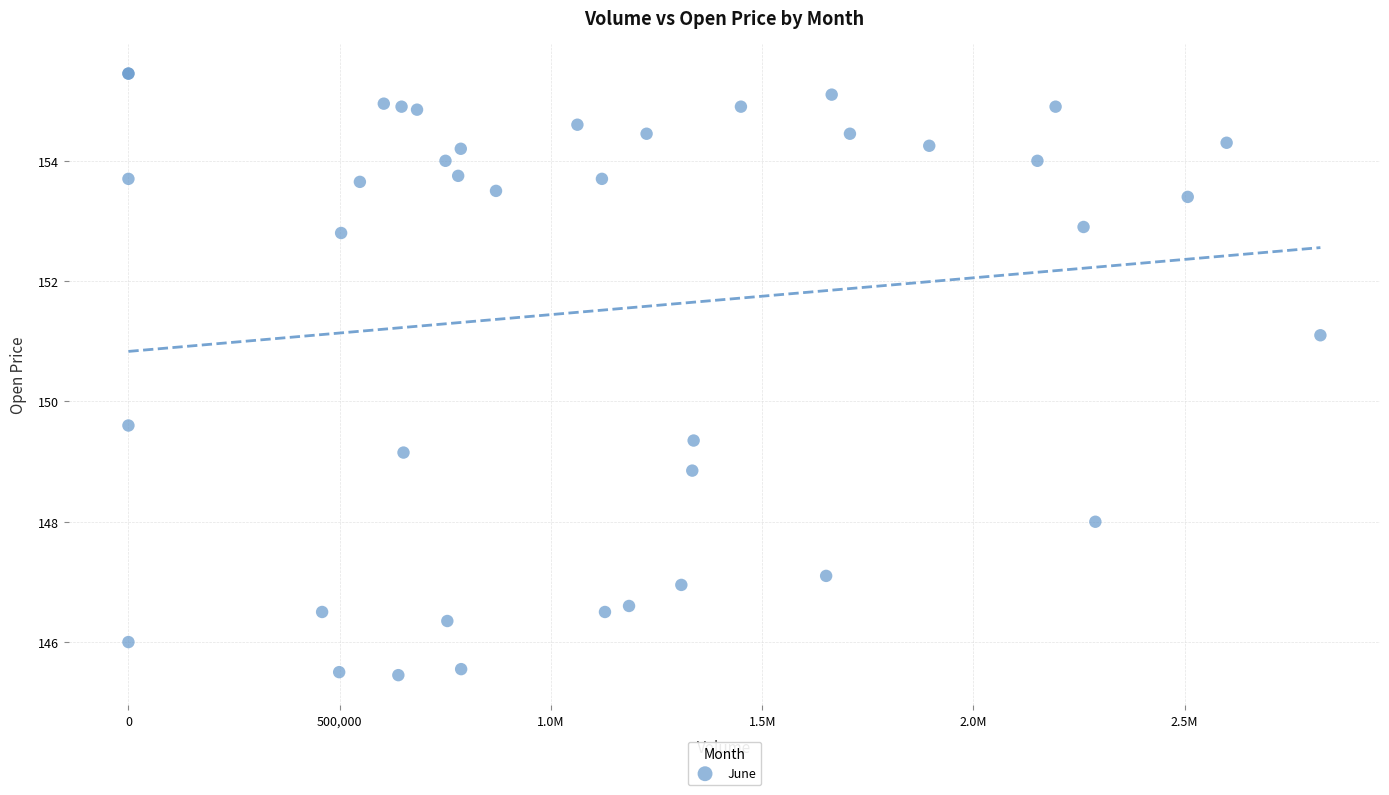

What Y value in the scatter plot is closest to 150?

149.6